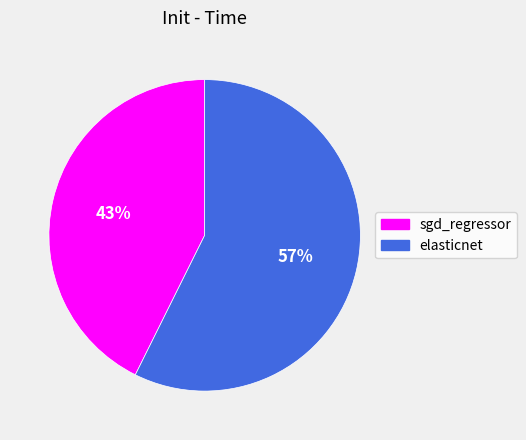

Is it true that elasticnet is 69% of the pie?

False